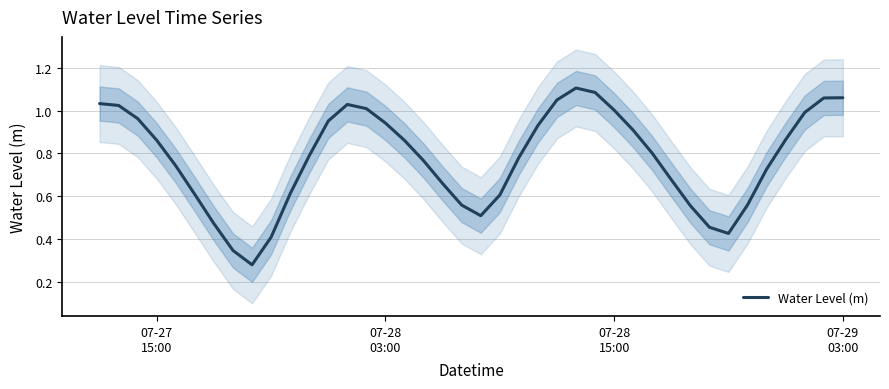

Reading right to left, transcribe all the data shown in this chart.

1.1	1.1	1.0	0.9	0.7	0.6	0.4	0.5	0.6	0.7	0.8	0.9	1.0	1.1	1.1	1.1	0.9	0.8	0.6	0.5	0.6	0.7	0.8	0.9	0.9	1.0	1.0	1.0	0.8	0.6	0.4	0.3	0.3	0.5	0.6	0.7	0.9	1.0	1.0	1.0